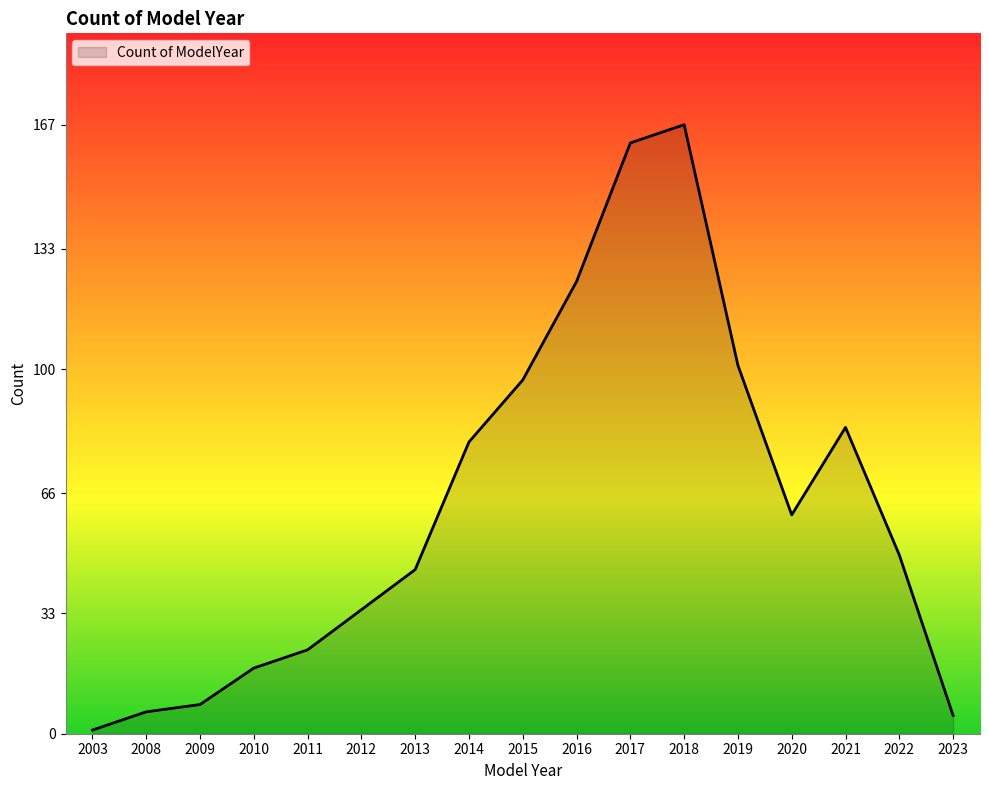

Which has a higher value, 2020 or 2011?

2020